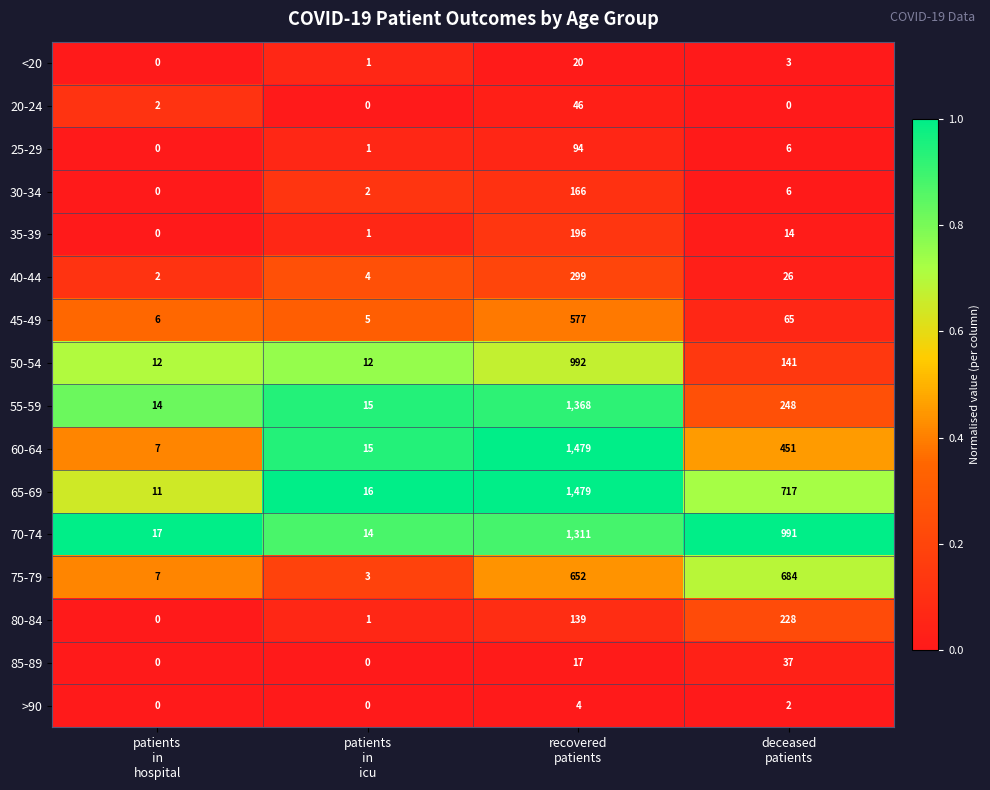

What is the maximum value for 60-64?

1479